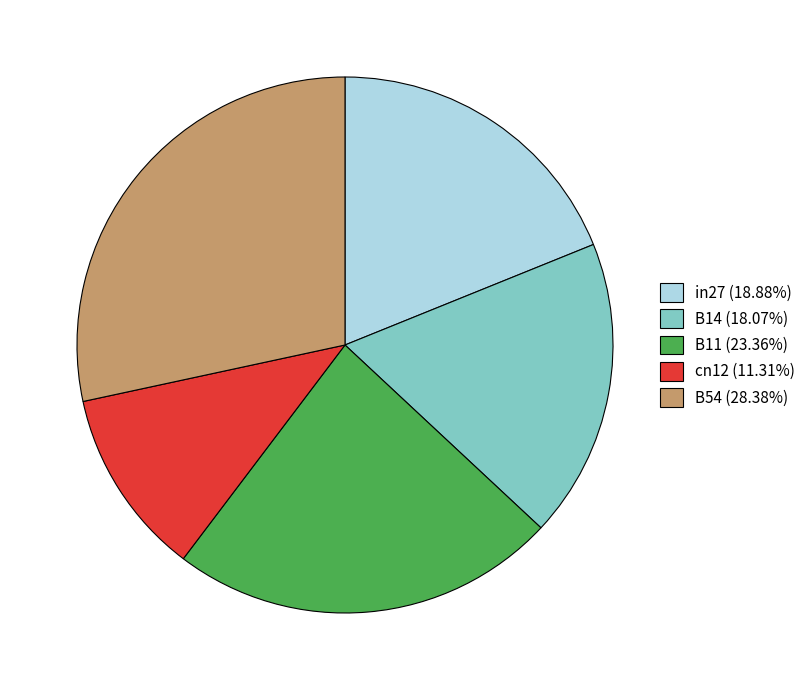

Combined, do cn12 (11.31%) and B14 (18.07%) account for over 50%?

No